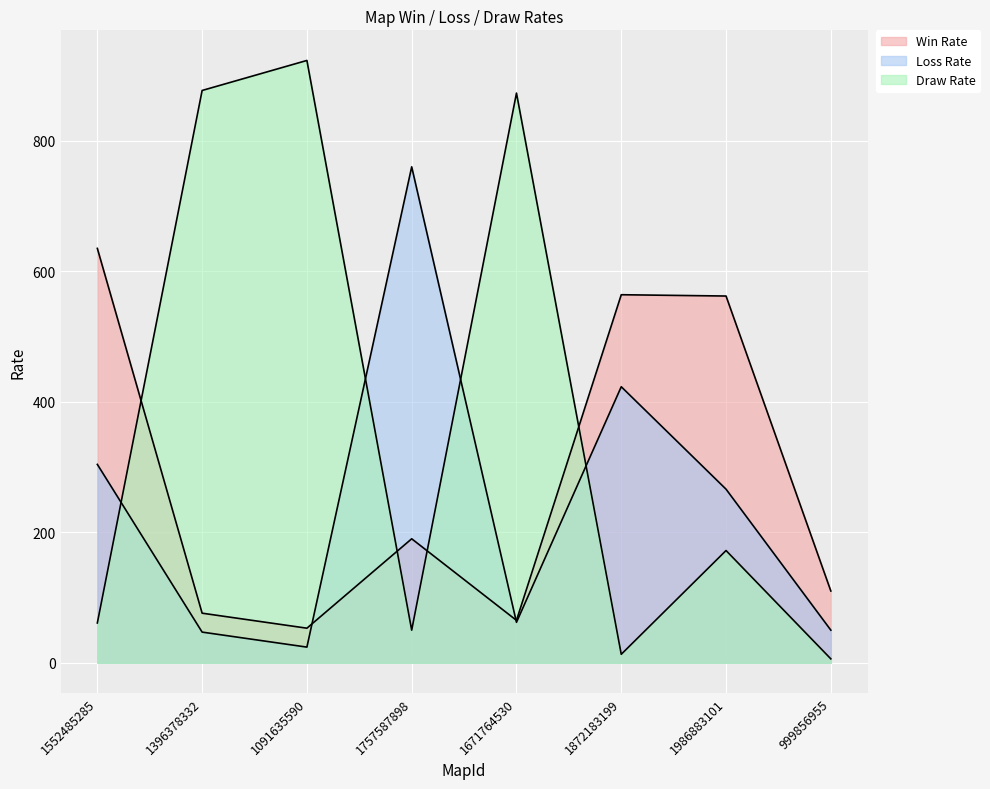

Where do Draw Rate and Loss Rate first cross each other?

1552485285 and 1396378332